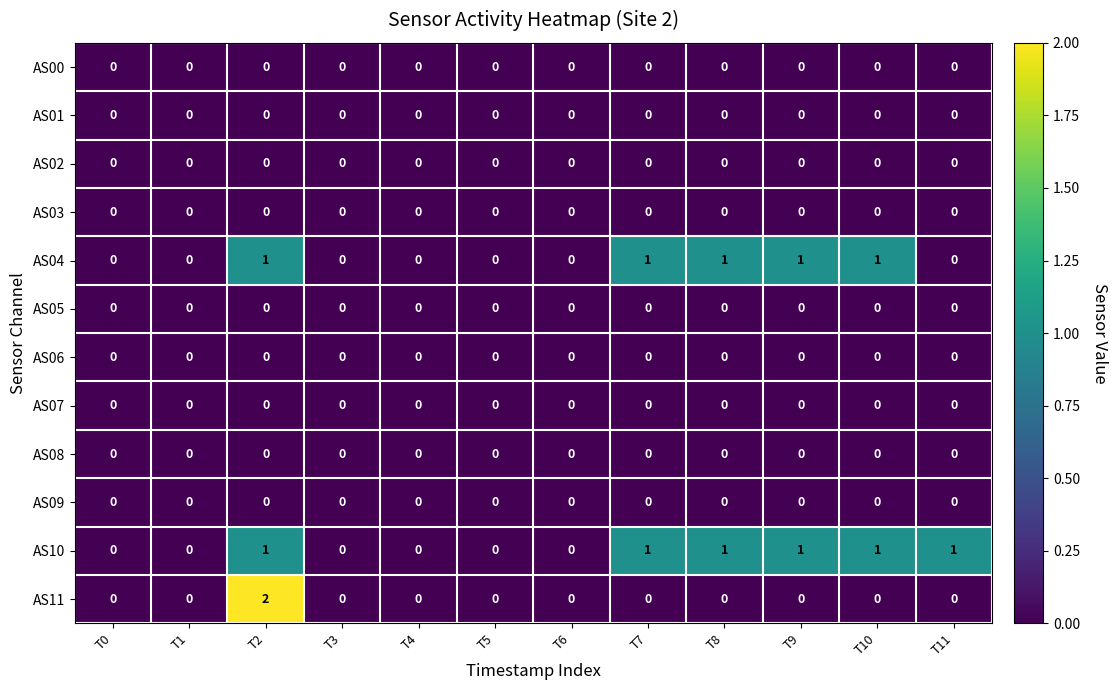

Which series has the largest total across all categories?

AS10